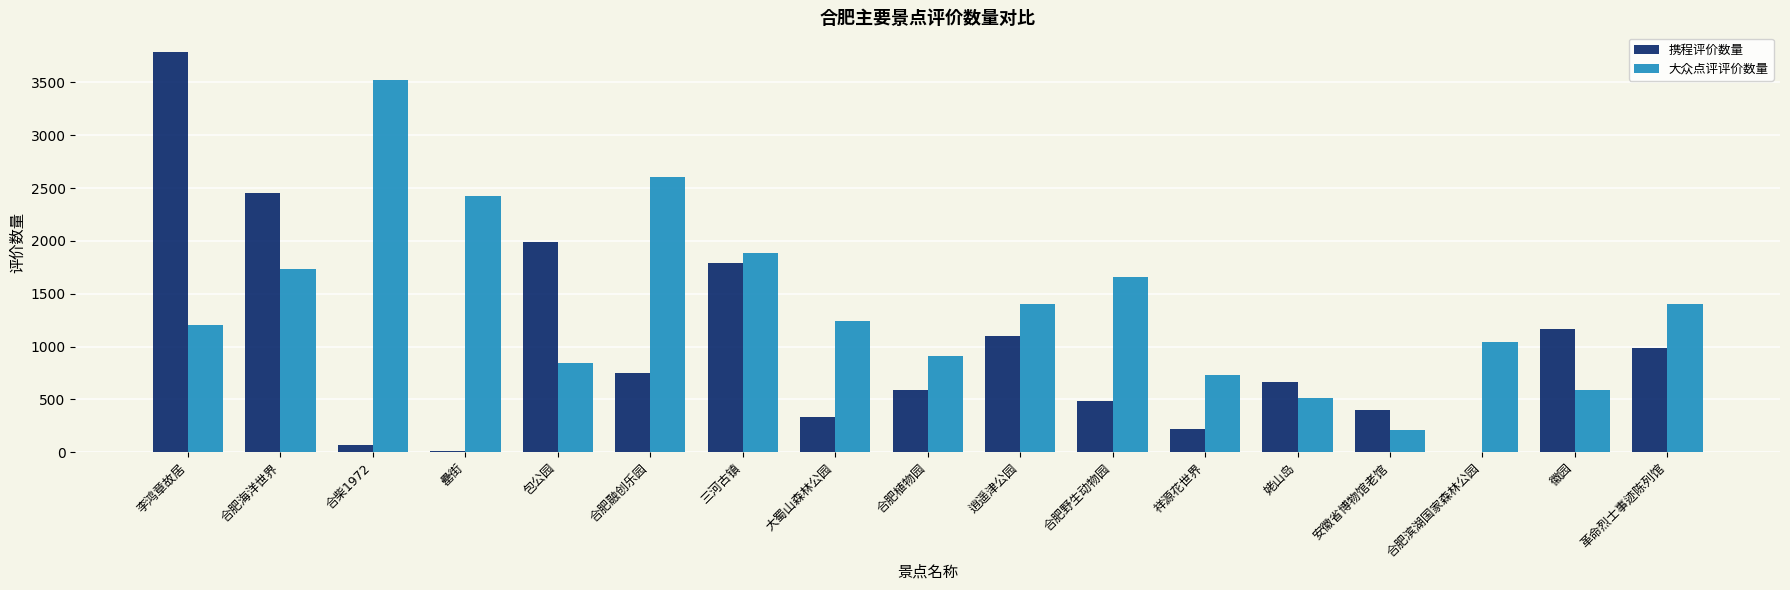

What is the label of the 14th bar from the right?

罍街